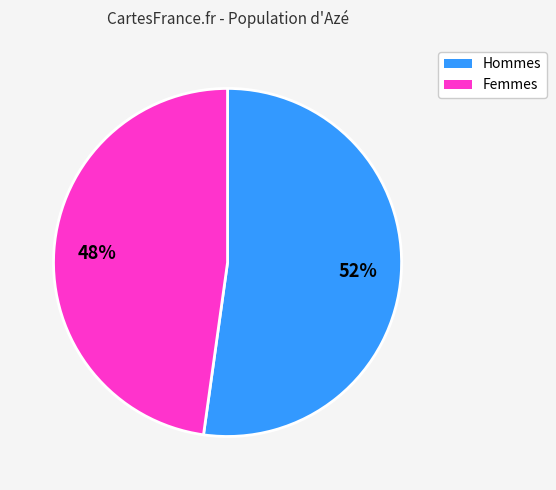

To the nearest percent, what is the difference between the largest and smallest slice percentages?

4%